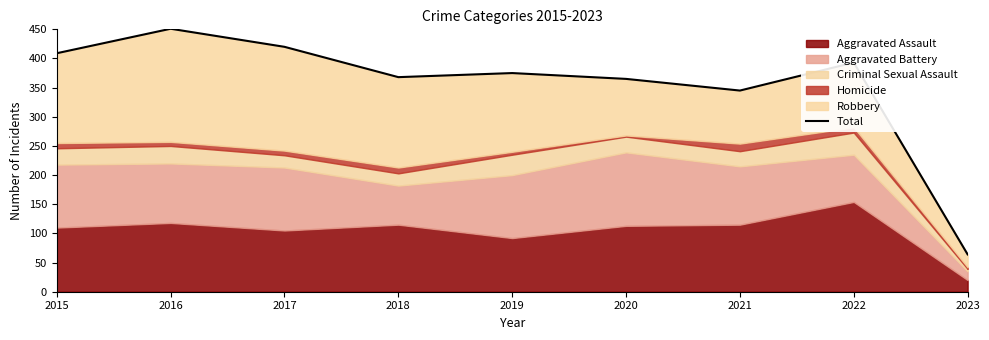

Rank the categories by value from lowest to highest.

2023, 2021, 2020, 2018, 2019, 2022, 2015, 2017, 2016